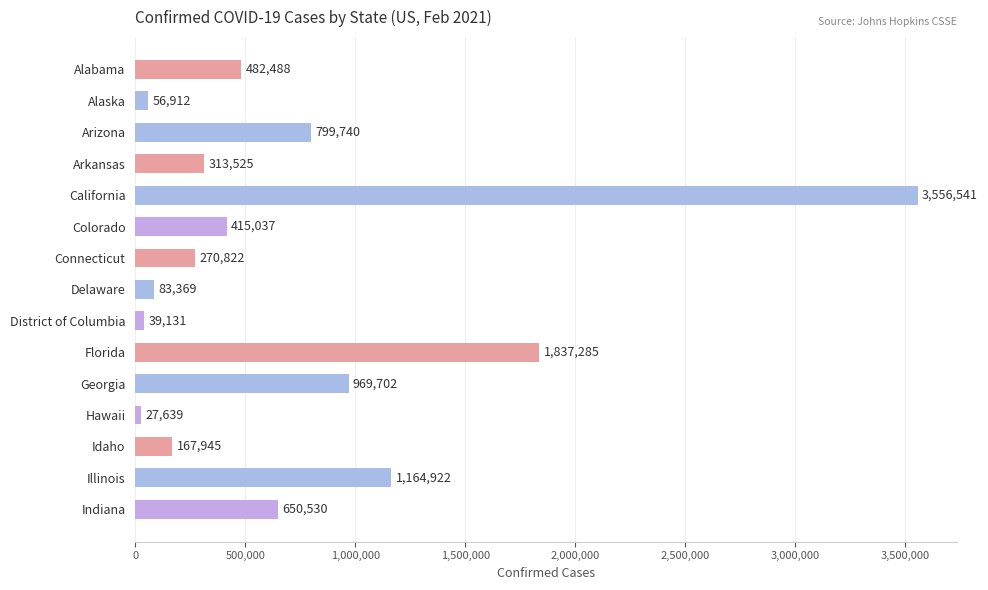

What is the change in value from Delaware to Hawaii?

-55730